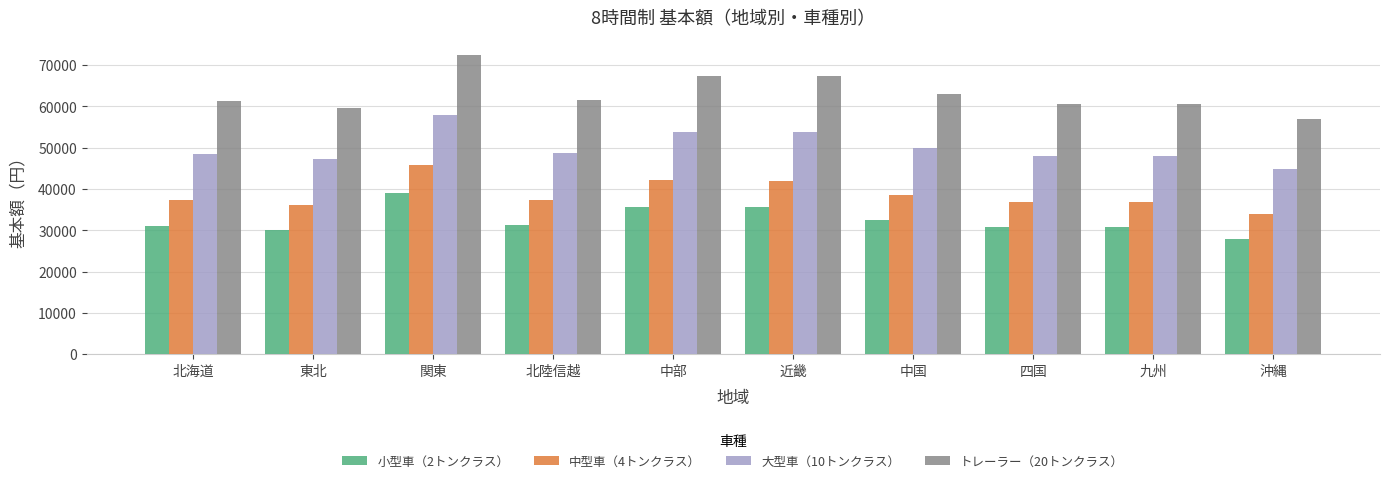

What is the value of the 小型車（2トンクラス） bar at the 2nd from the left?

29970